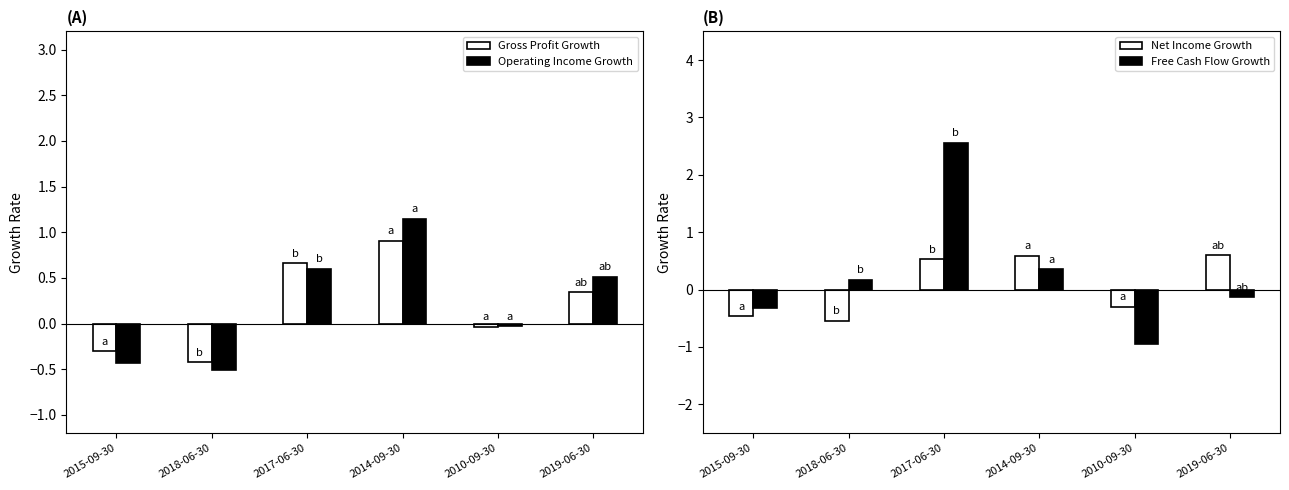

List the labels in order of Free Cash Flow Growth value, largest first.

2017-06-30, 2014-09-30, 2018-06-30, 2019-06-30, 2015-09-30, 2010-09-30